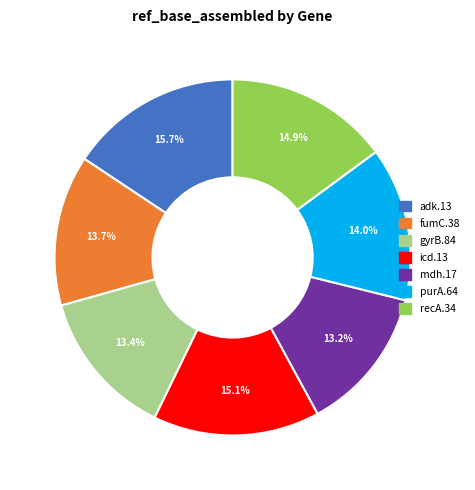

True or false: icd.13 accounts for 3% of the total.

False